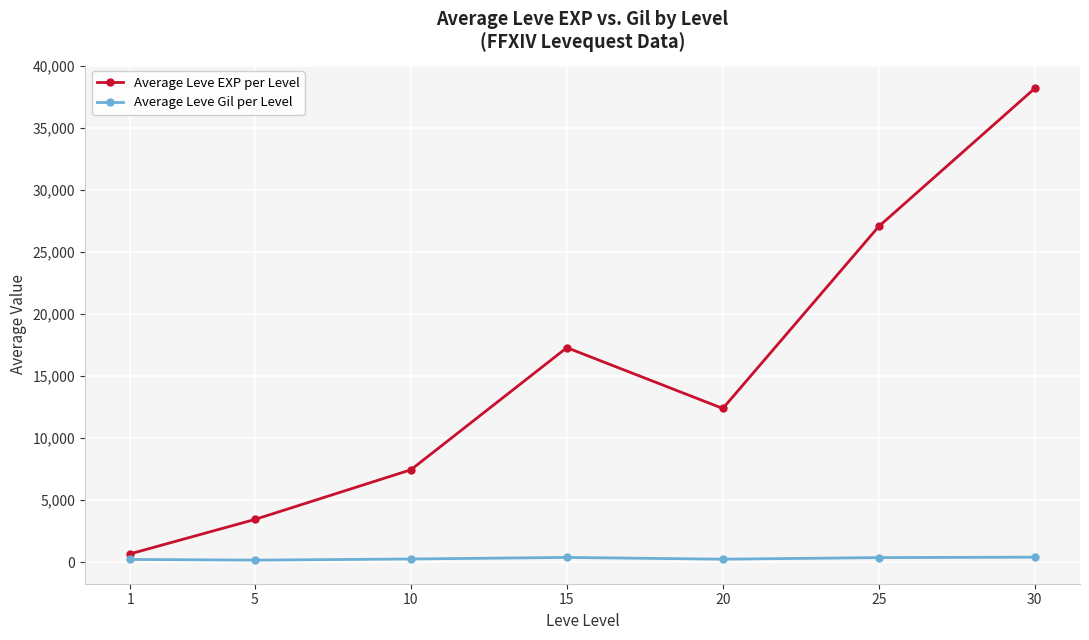

Is it true that Average Leve Gil per Level equals 356 at 25?

True